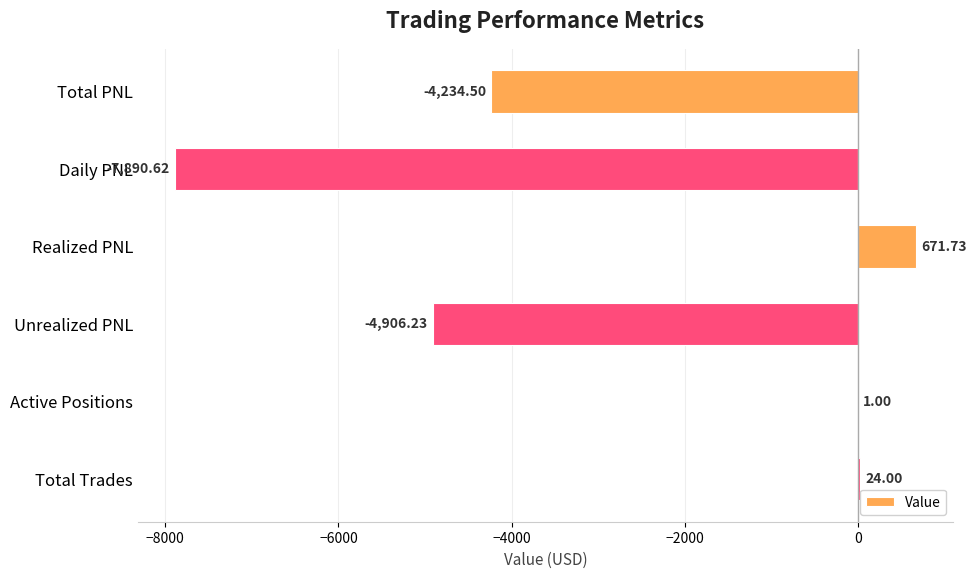

Which has a higher value, Daily PNL or Total Trades?

Total Trades